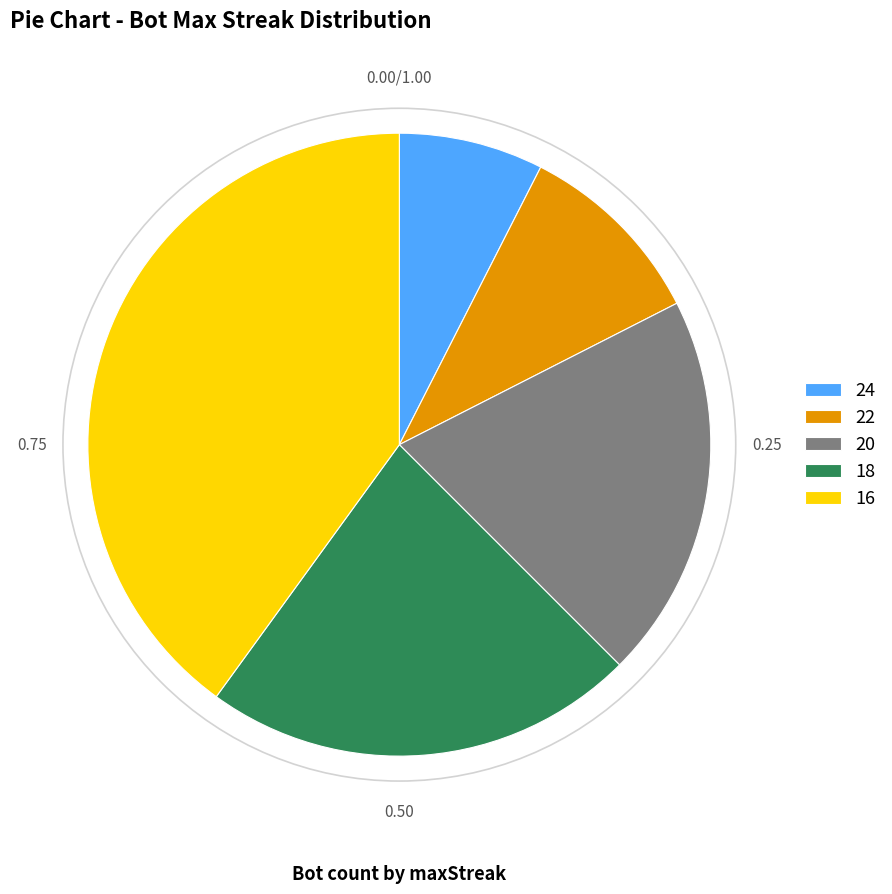

What is the largest slice in the pie chart?

16